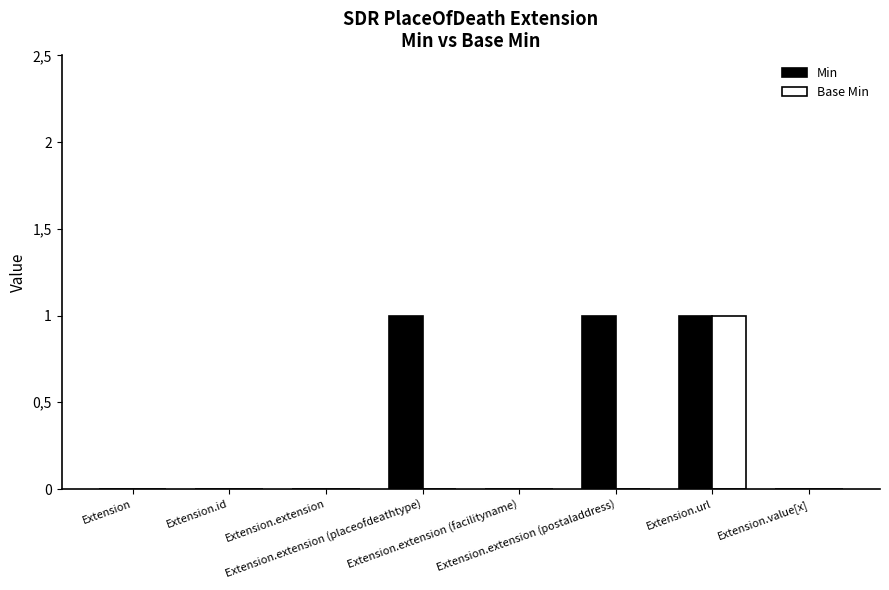

How many Base Min values are between 0 and 1?

8